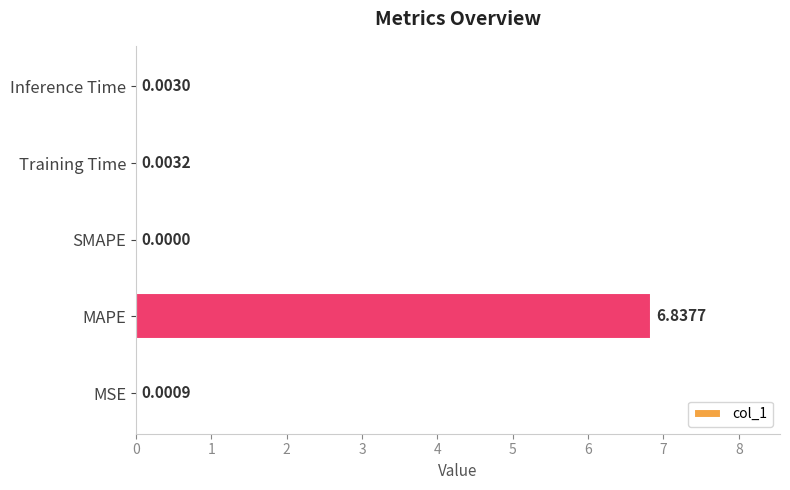

What is the change in value from MAPE to SMAPE?

-6.8